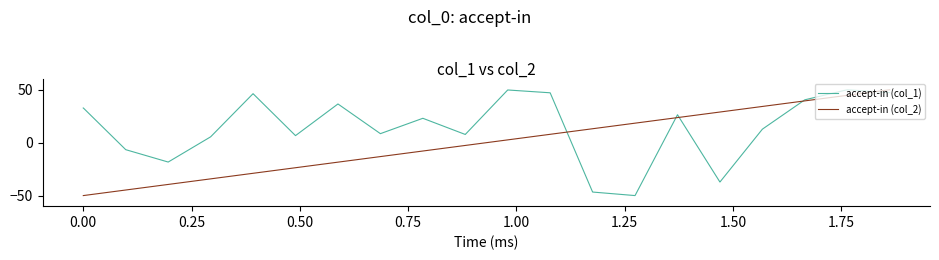

What is the highest value of the accept-in (col_1) series?

50.0